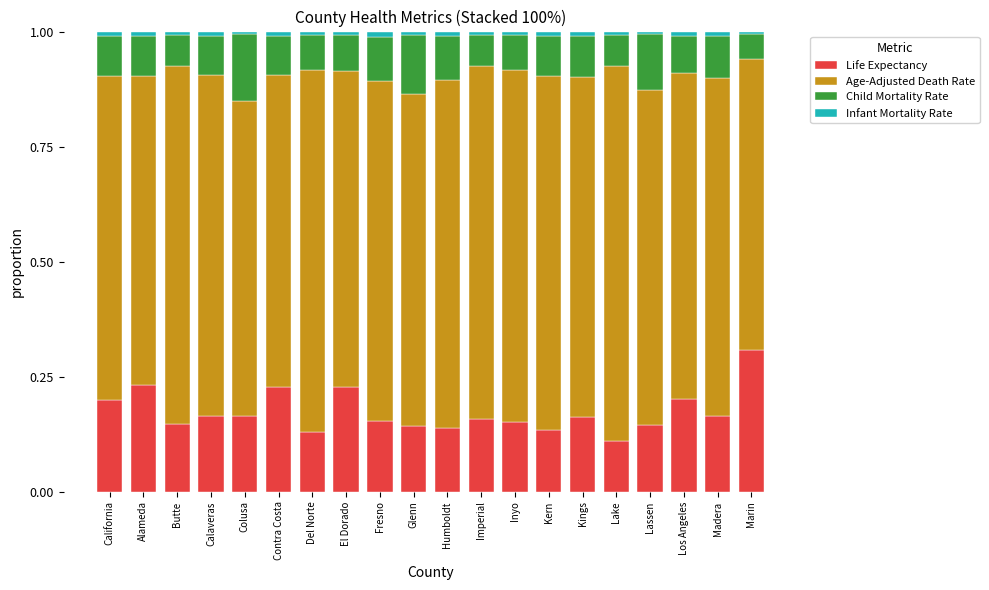

The Life Expectancy series shows 0.1 at Glenn. True or false?

True